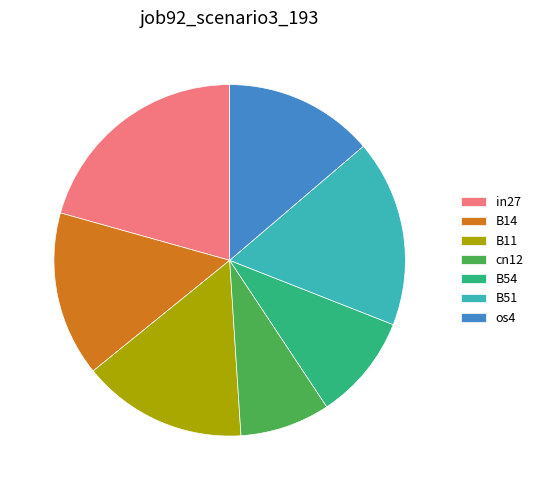

The cn12 slice represents 16% of the pie. True or false?

False